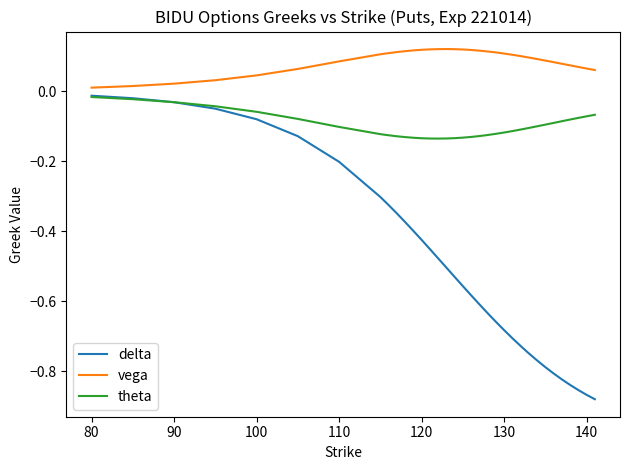

Which series has the largest total across all categories?

vega